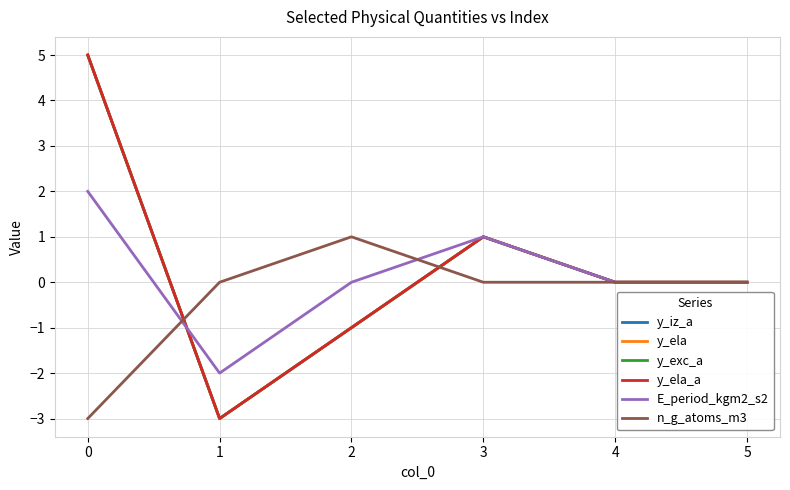

Does the chart display data point markers on the line(s)?

No